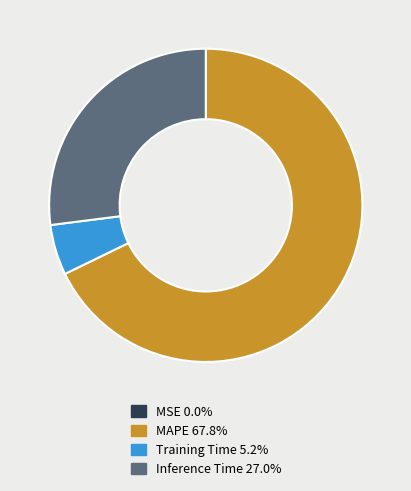

Is there any slice that represents more than half of the pie?

Yes